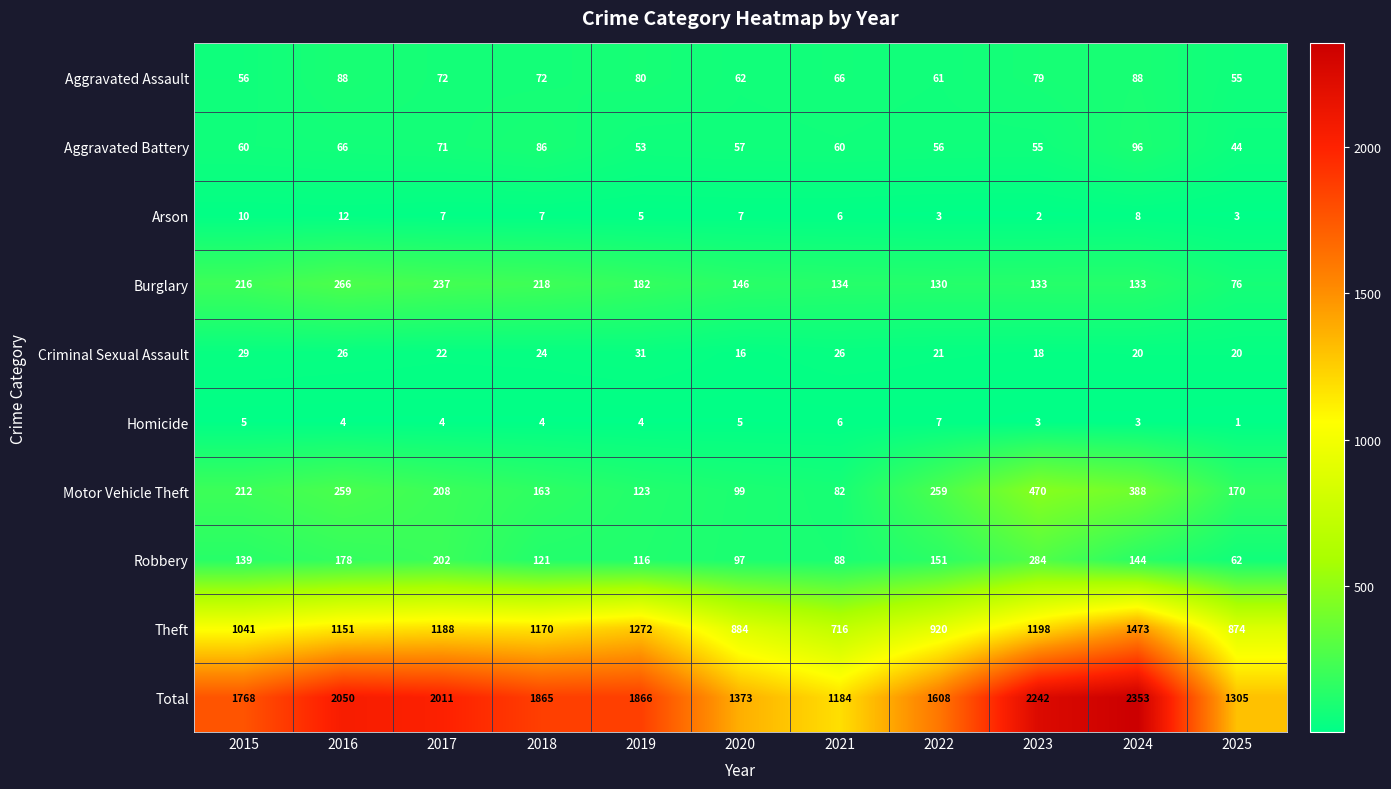

The value of Motor Vehicle Theft at 2018 is 163. True or false?

True